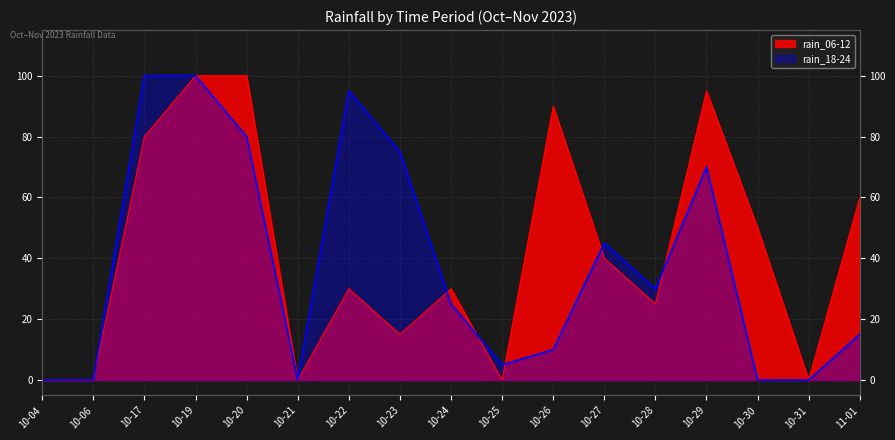

At 10-19, list the series in order from smallest to largest.

rain_06-12, rain_18-24